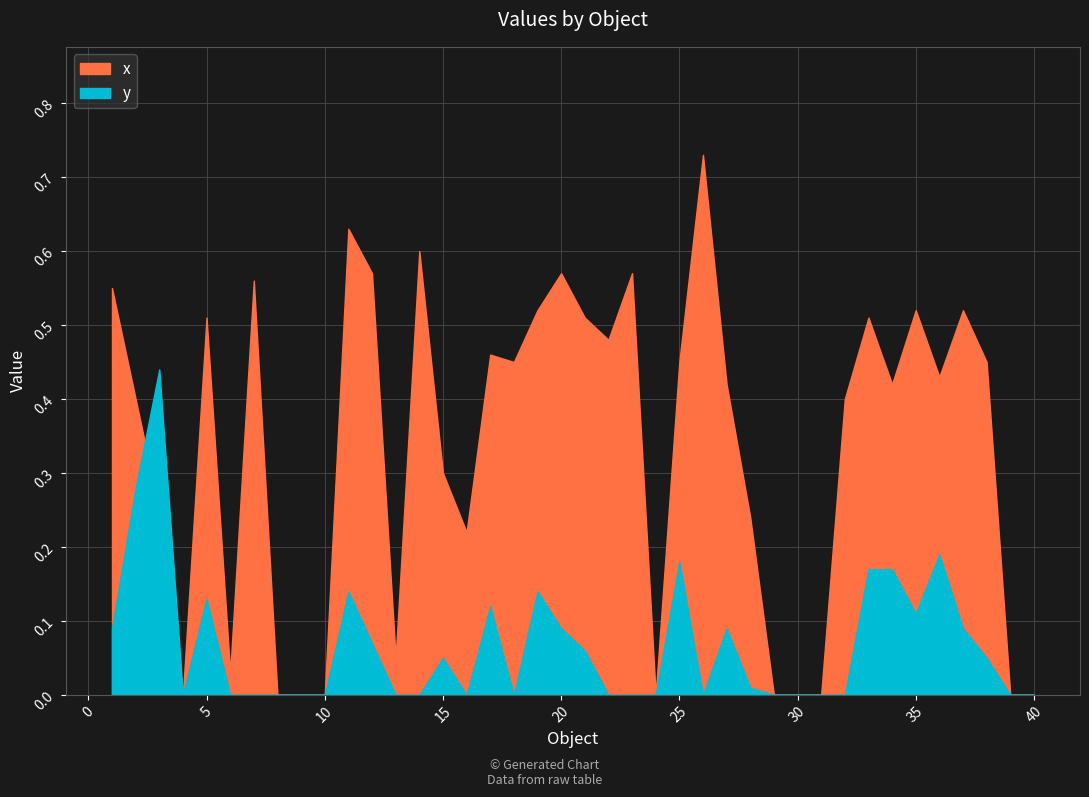

What is the difference between the second highest and second lowest values in the y series?

0.3